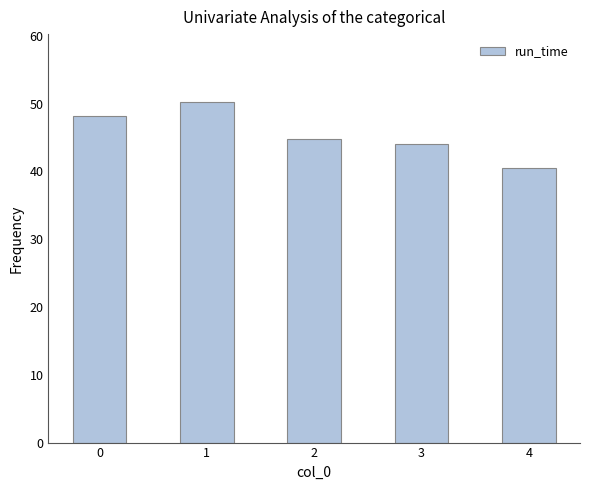

What is the value of the 5th bar from the left?

40.5